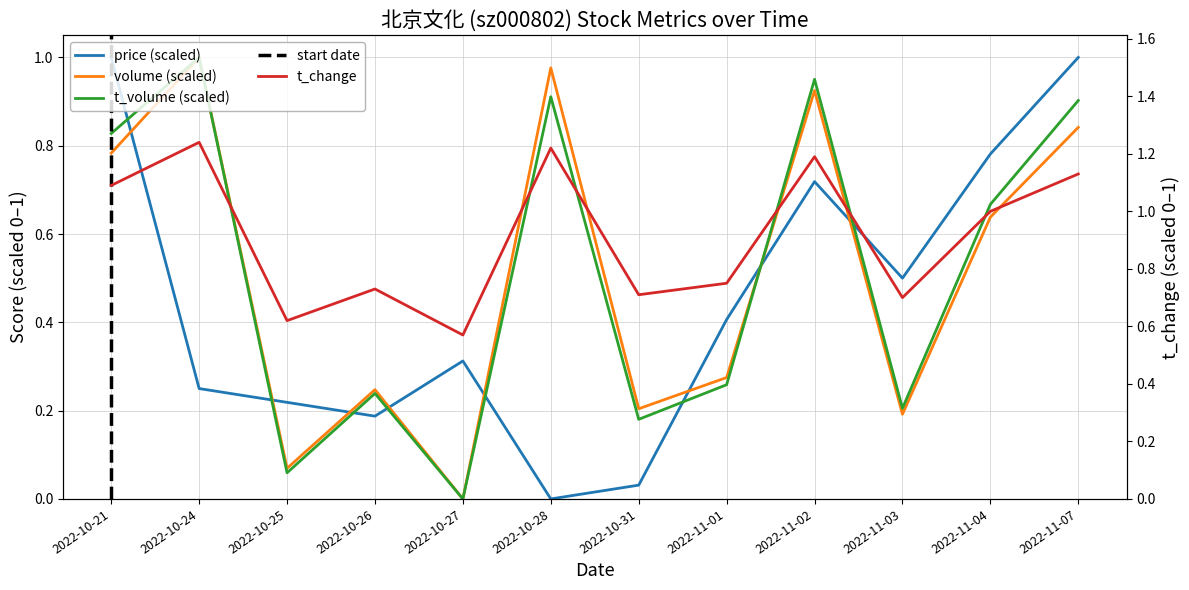

At which category does volume reach its first local valley?

2022-10-25